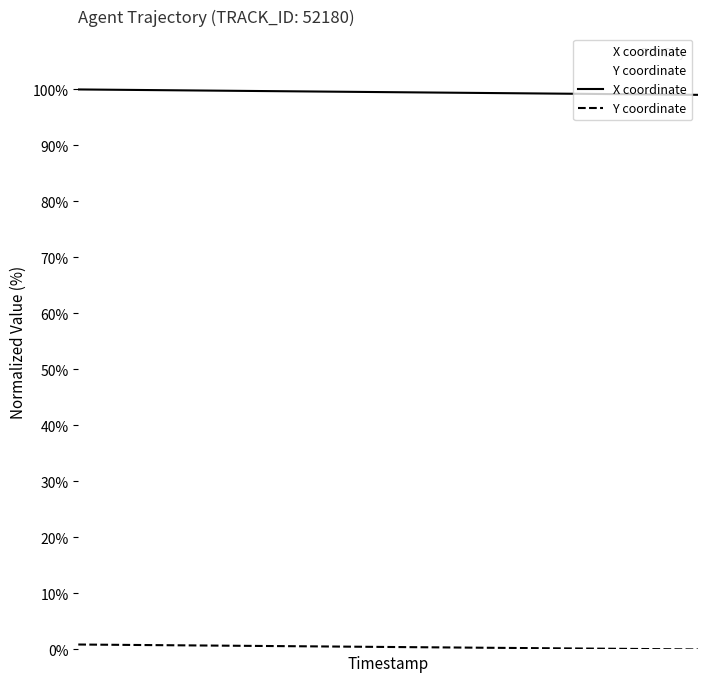

Reading left to right, extract all data points from this chart.

X coordinate: 100.0	99.9	99.9	99.8	99.8	99.7	99.7	99.6	99.6	99.5	99.5	99.4	99.4	99.3	99.3	99.2	99.2	99.1	99.1	99.0
Y coordinate: 0.9	0.8	0.8	0.7	0.7	0.7	0.6	0.6	0.5	0.5	0.4	0.4	0.3	0.3	0.2	0.2	0.1	0.1	0.0	0.0